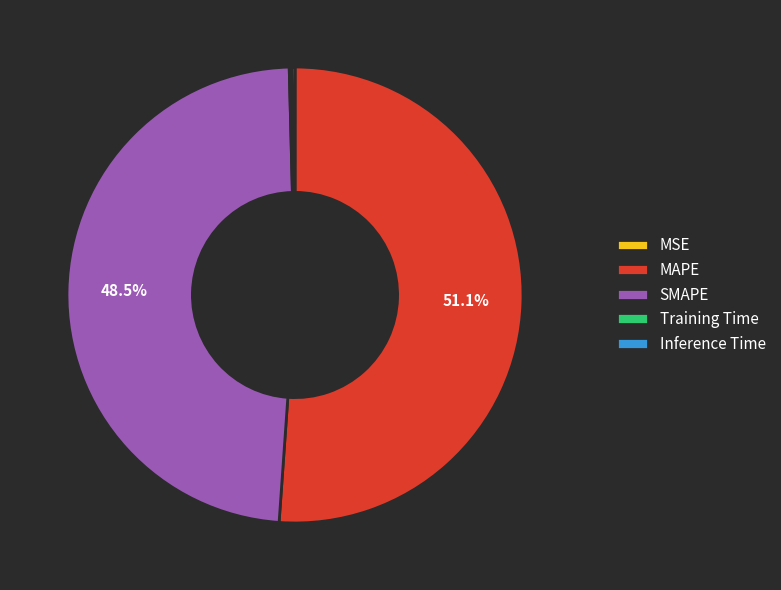

Which slice is the largest?

MAPE